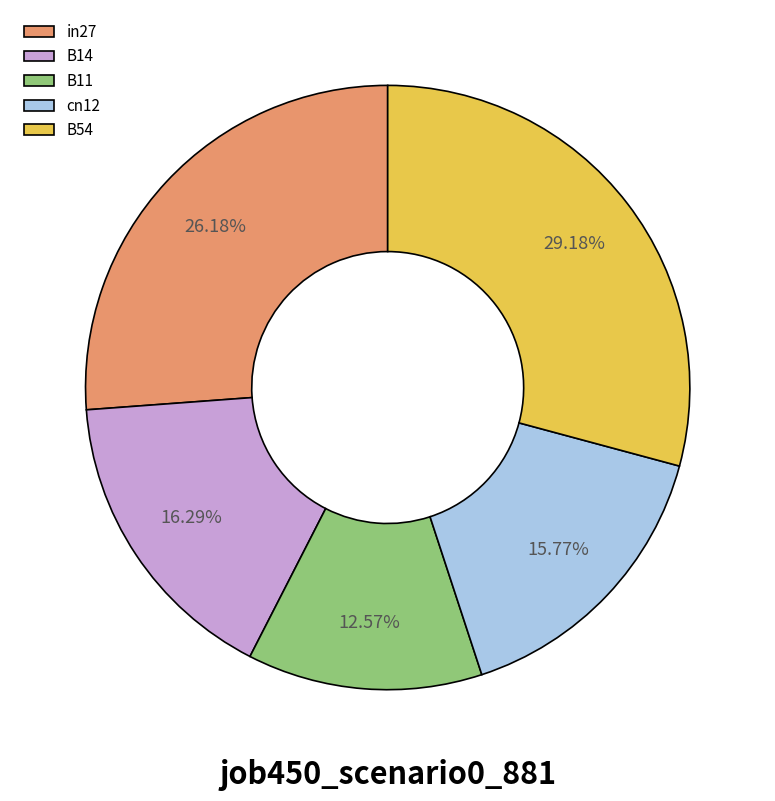

How many segments does this pie chart have?

5